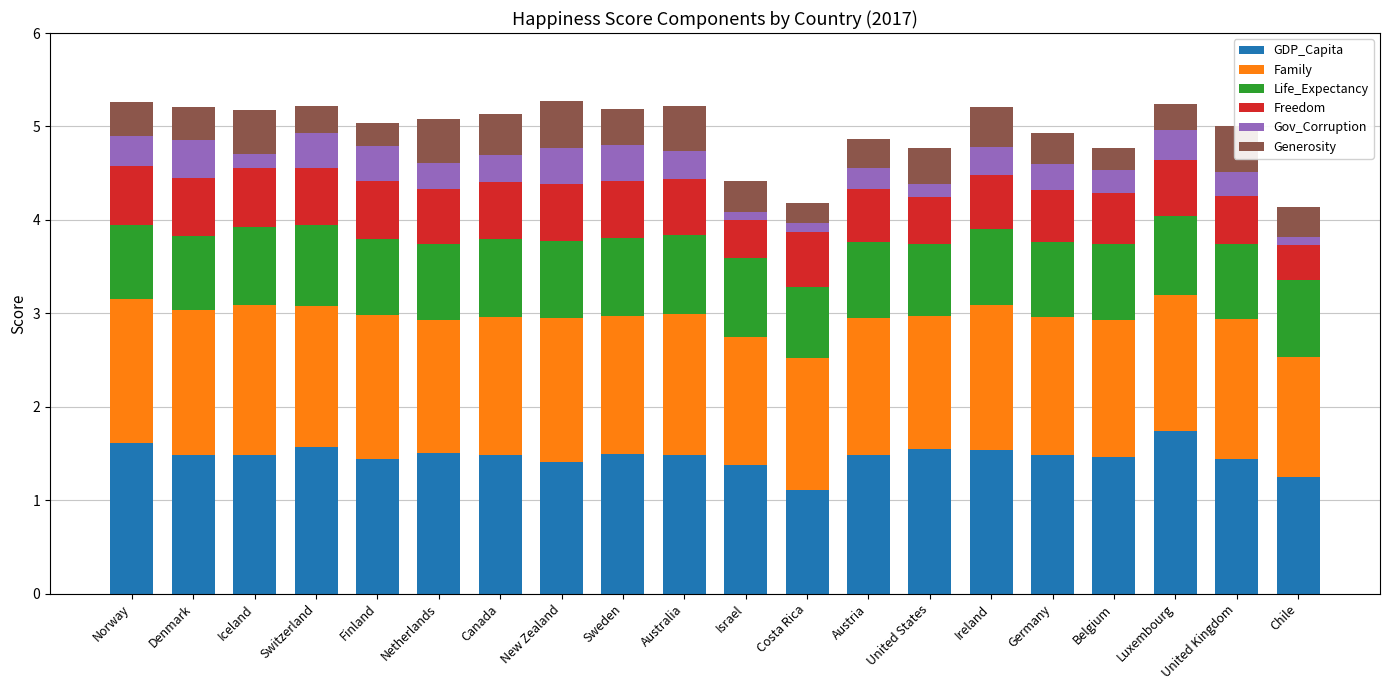

What is the total value across all series at Switzerland?

5.2